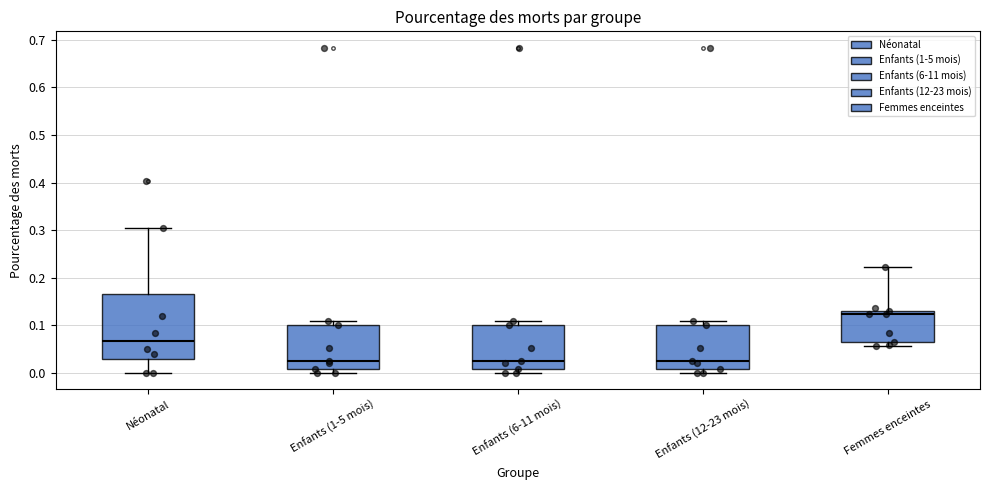

Where does the median line of the box for Enfants (12-23 mois) sit on the y-axis? The values are not printed on the chart, so give them approximately, as read against the axis.

0.02